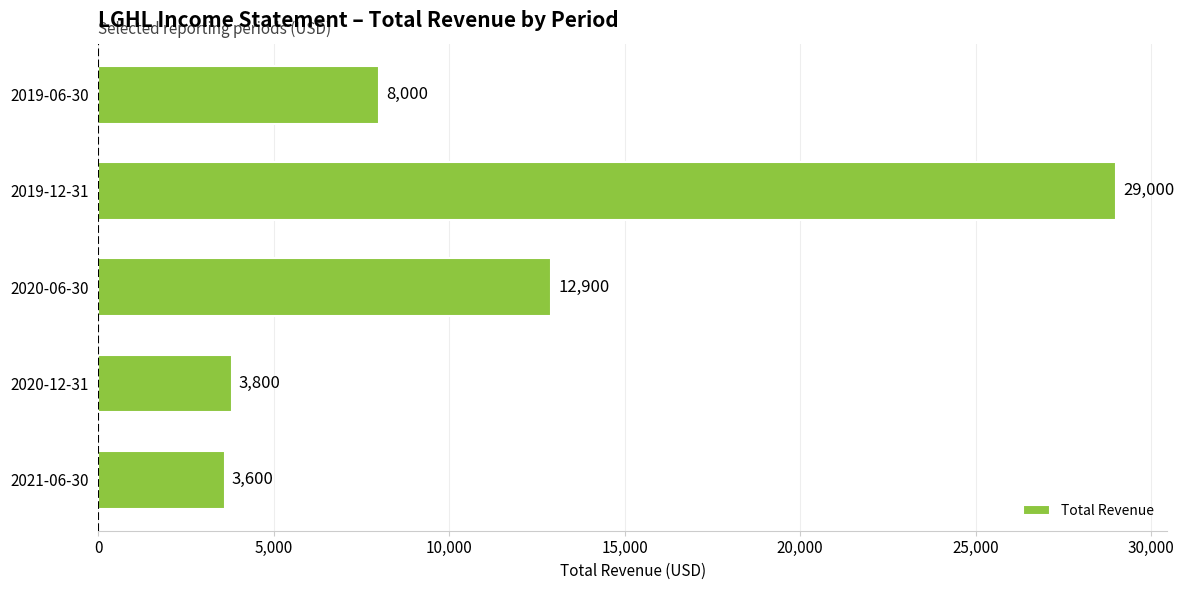

Are the bars horizontal?

Yes